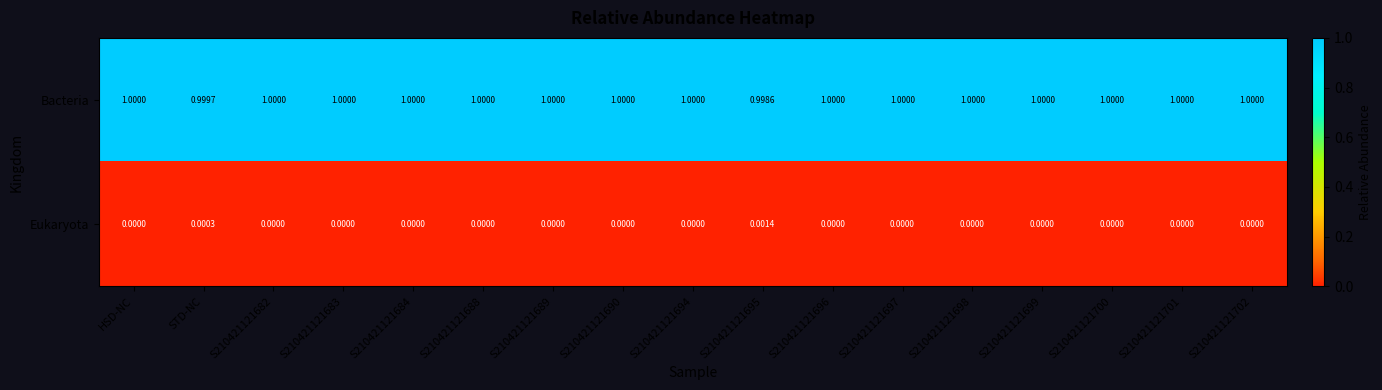

At how many categories does at least one series exceed 0?

17